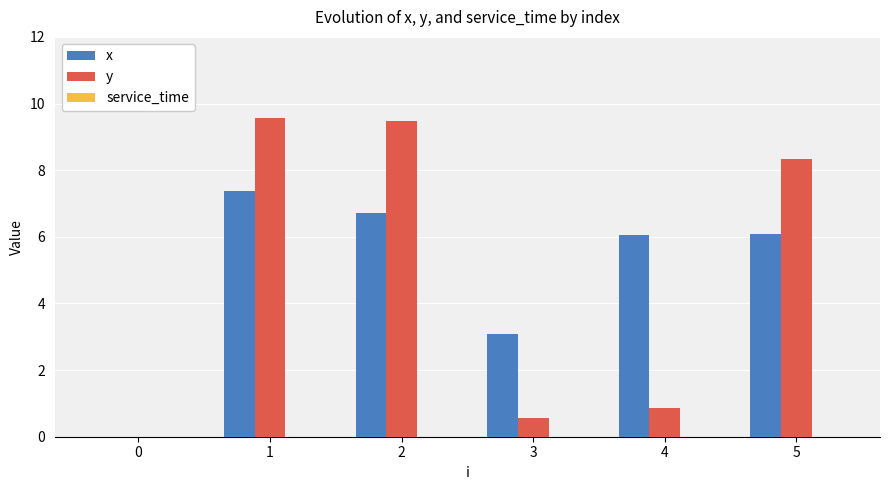

How many groups of bars are there?

6